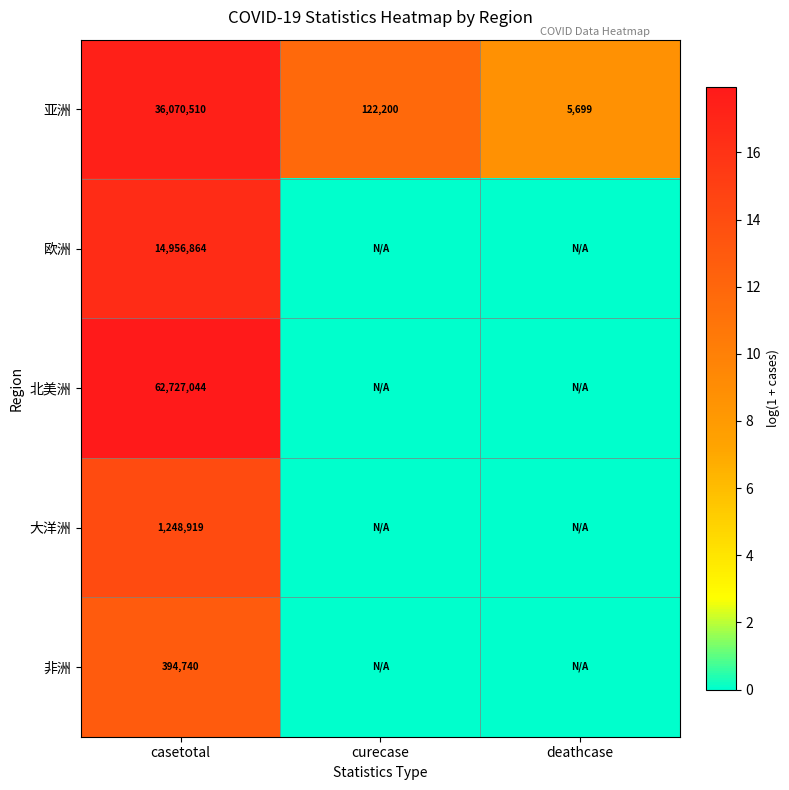

Is the value of 亚洲 at curecase greater than the value of 北美洲 at casetotal?

No